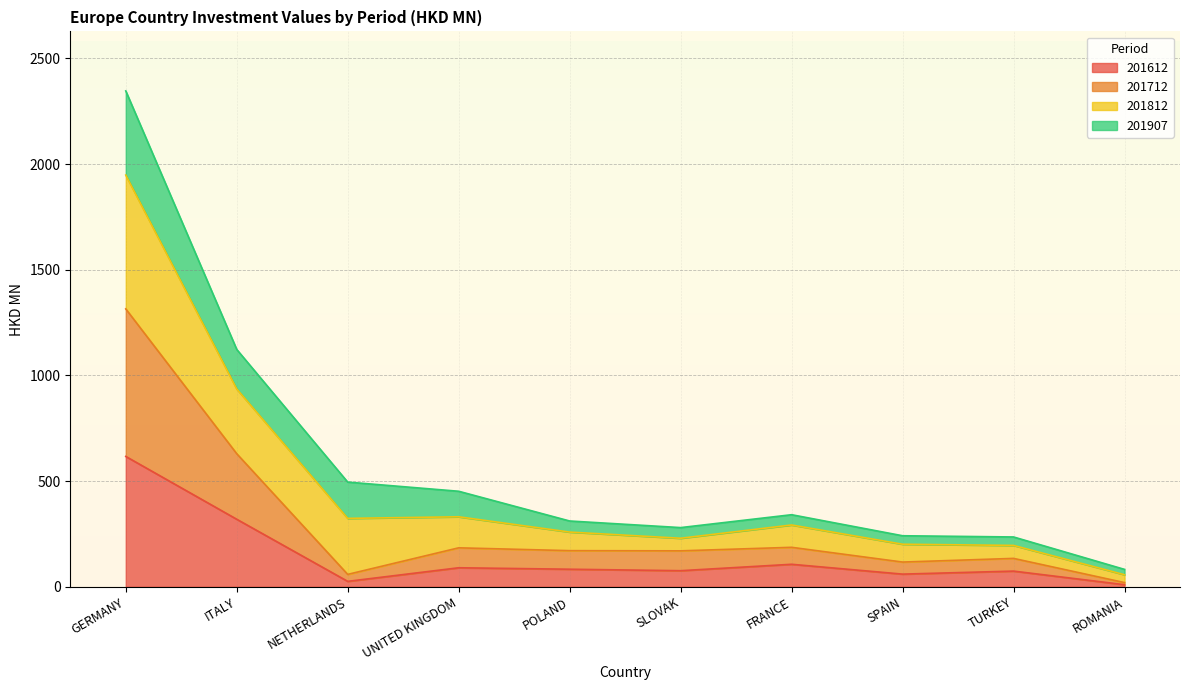

What are all the series names shown in the legend?

201612, 201712, 201812, 201907